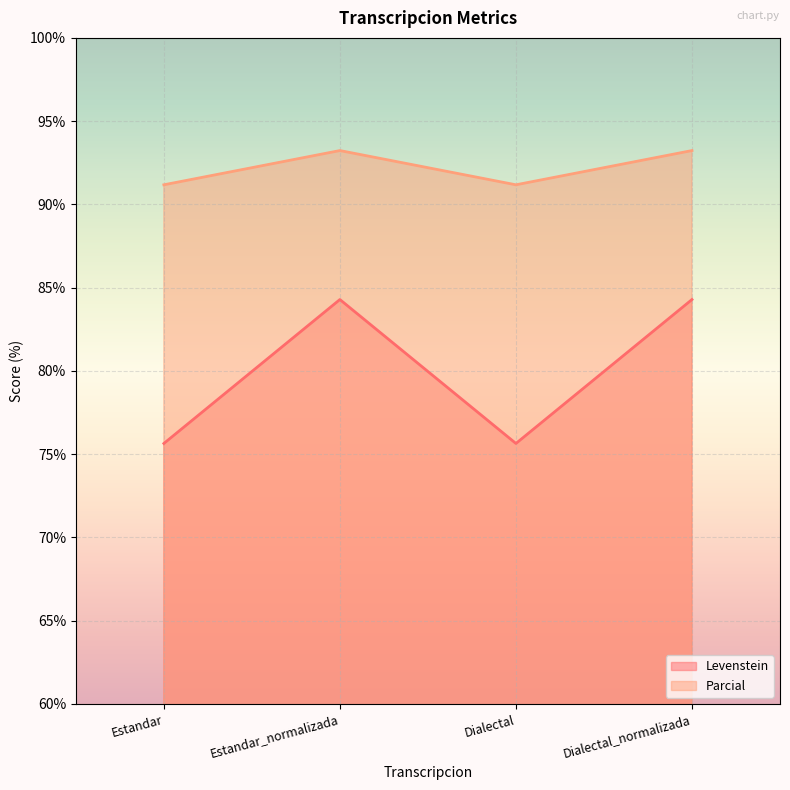

What is the label of the 4th point from the left?

Dialectal_normalizada